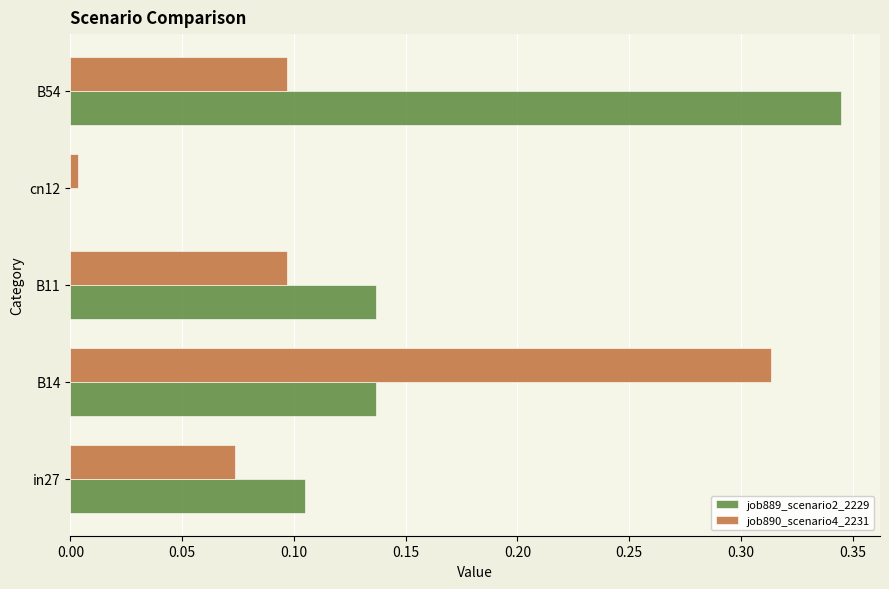

True or false: job890_scenario4_2231 has a value of 0.0 at cn12.

True